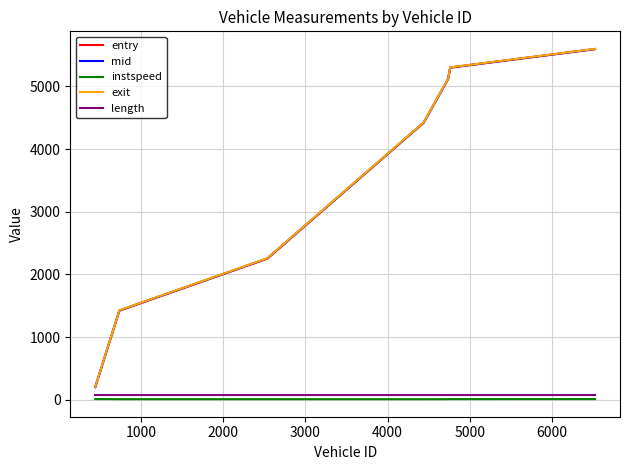

What is the highest value of the exit series?

5596.7